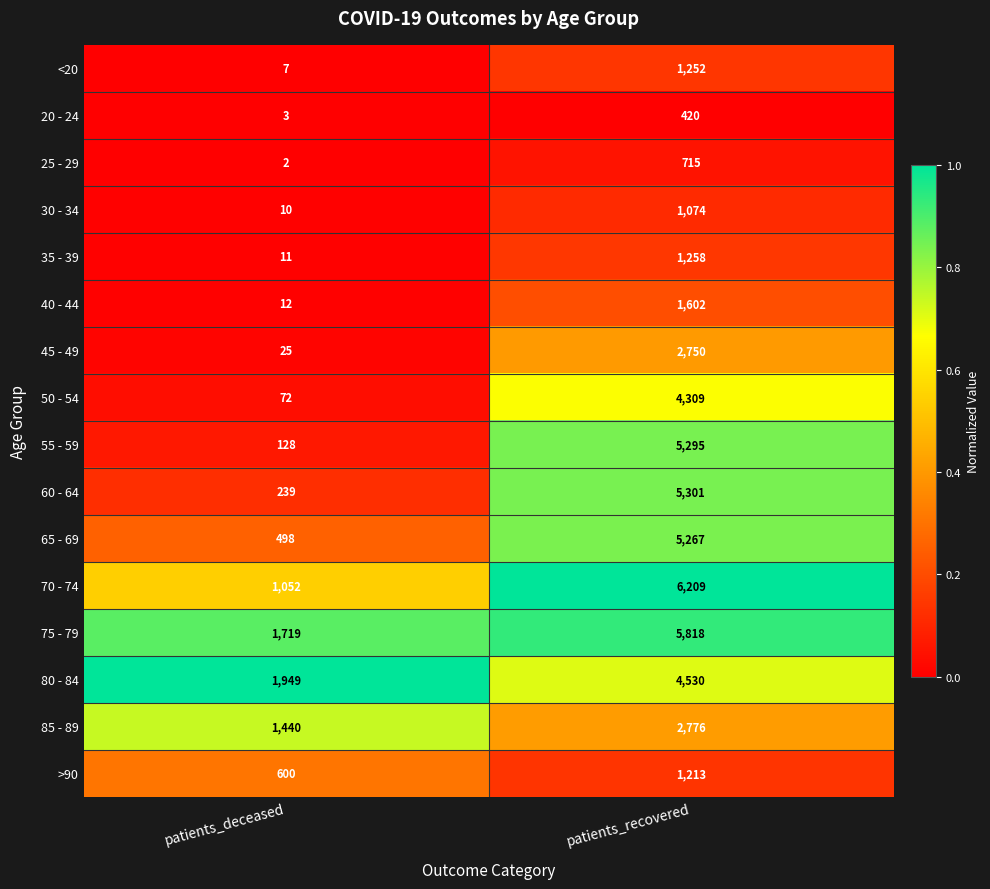

What is the total value across all series at patients_deceased?

7767